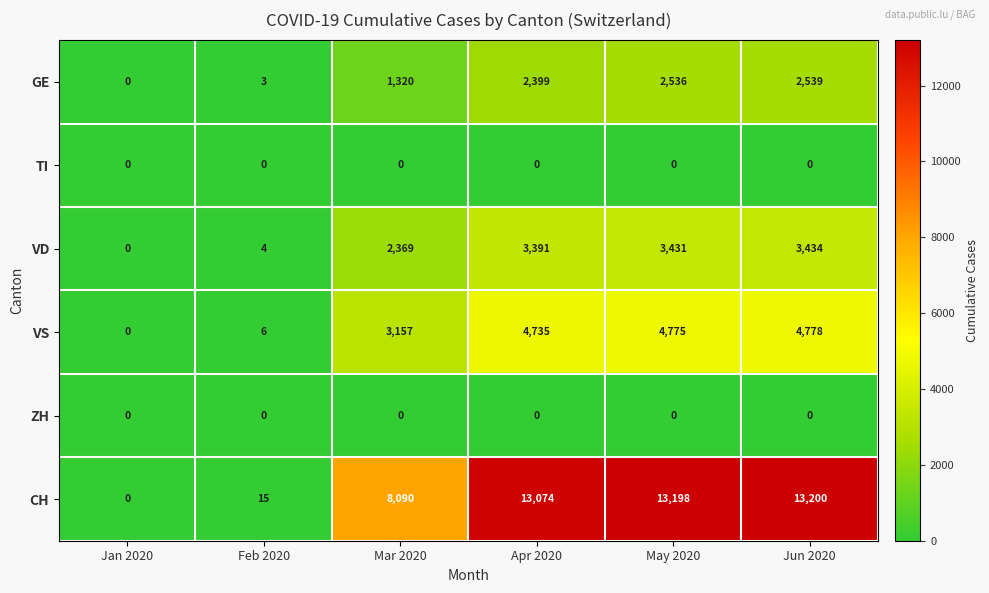

Is the value of CH at Jan 2020 greater than the value of VS at May 2020?

No